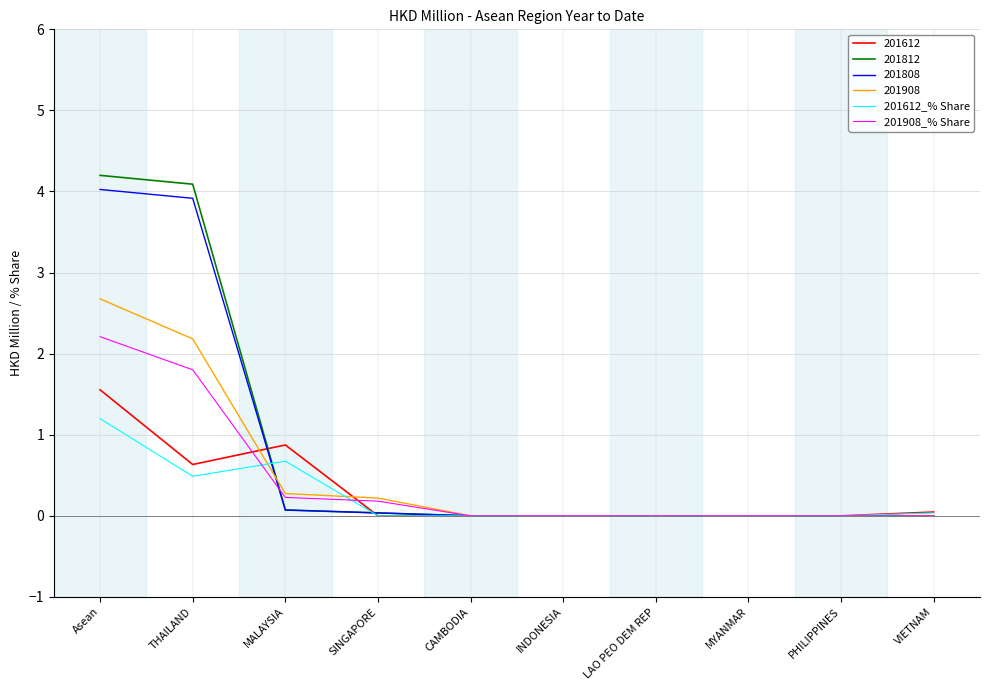

What is the difference between the second highest and second lowest values in the 201908_% Share series?

1.8